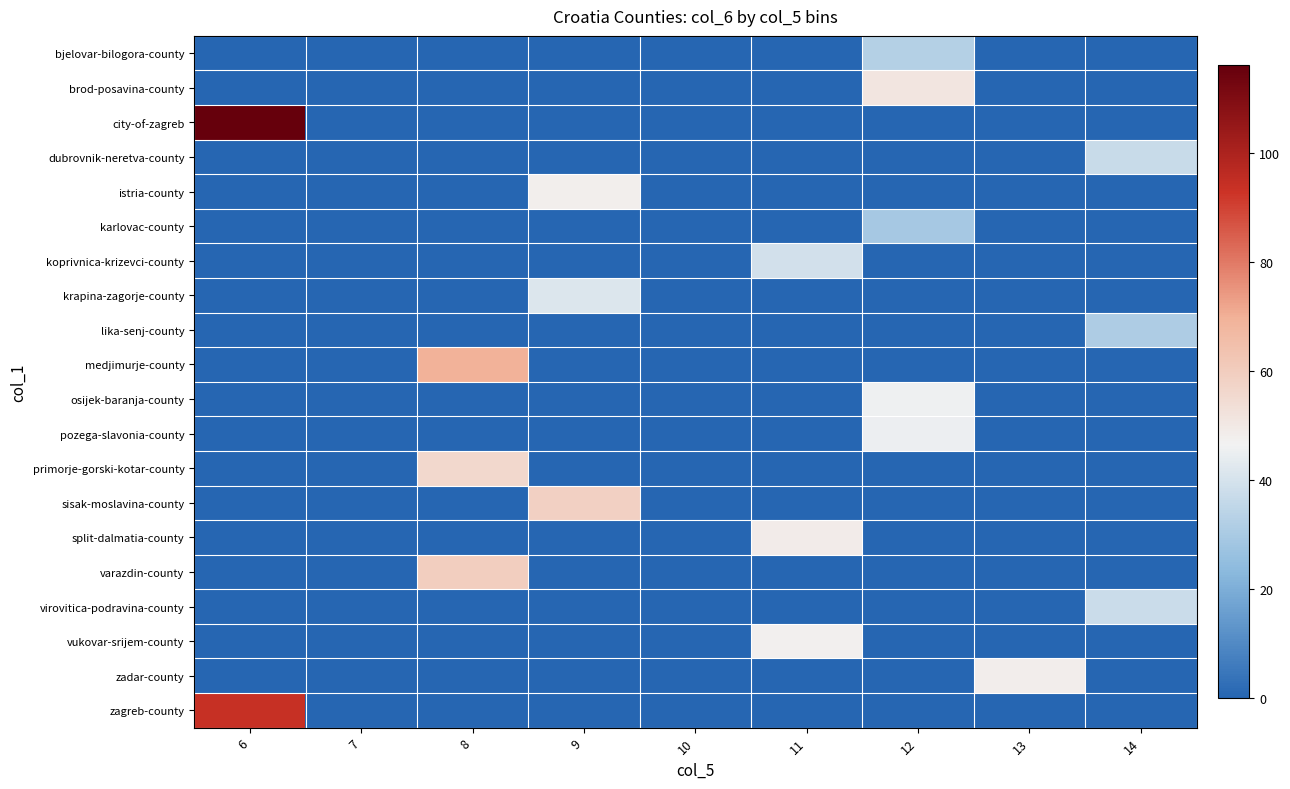

What is the total value across all series at 14?

105.4